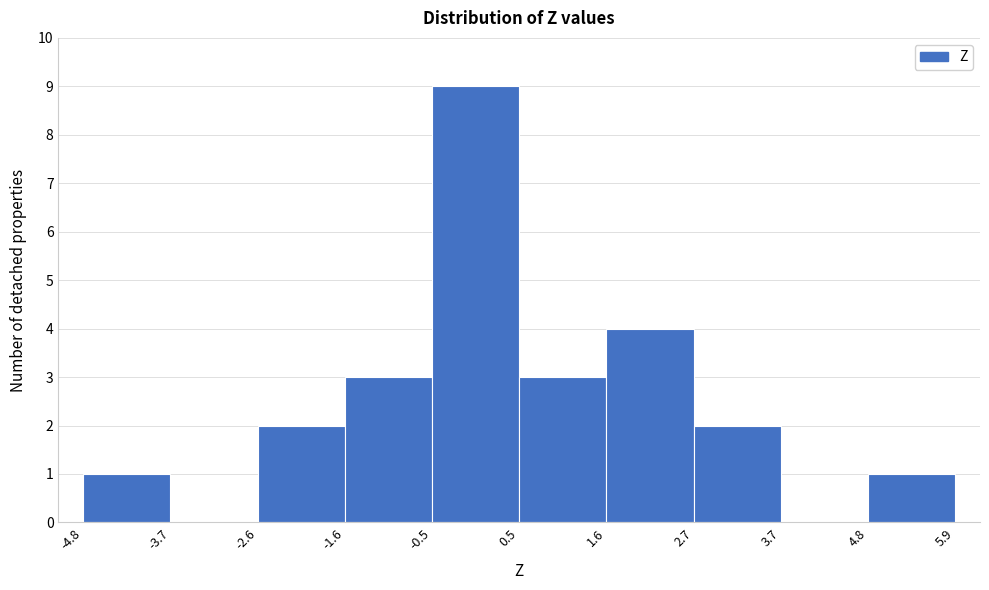

Reading left to right, list every bar in this chart as the range it spans on the x-axis followed by its height. The values are not printed on the chart, so give them approximately, as read against the axis.

-4.8 to -3.7: 1
-3.7 to -2.6: 0
-2.6 to -1.6: 2
-1.6 to -0.5: 3
-0.5 to 0.5: 9
0.5 to 1.6: 3
1.6 to 2.7: 4
2.7 to 3.7: 2
3.7 to 4.8: 0
4.8 to 5.9: 1